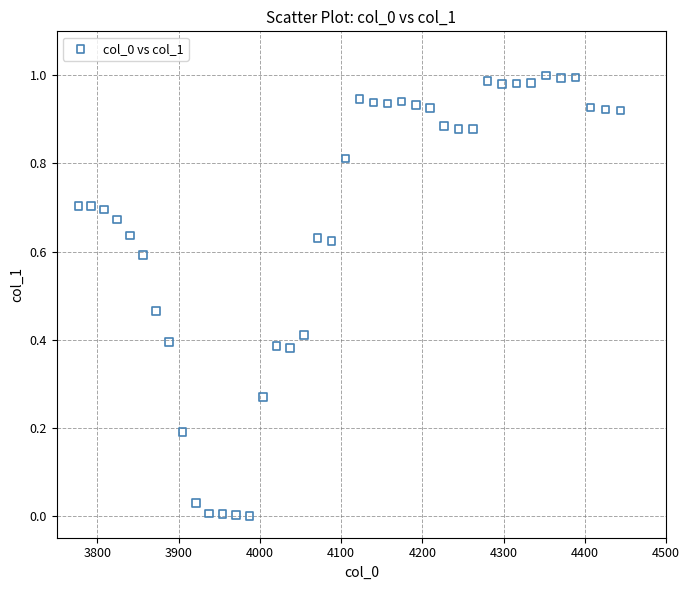

What is the range of X values (max minus min)?

667.4